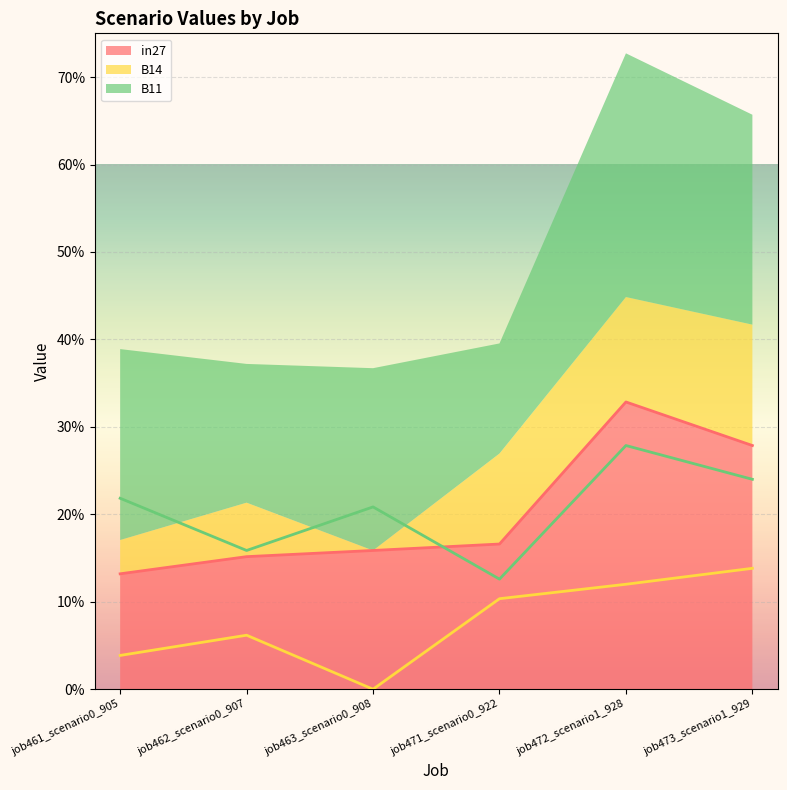

What is the highest value of the B14 series?

0.1